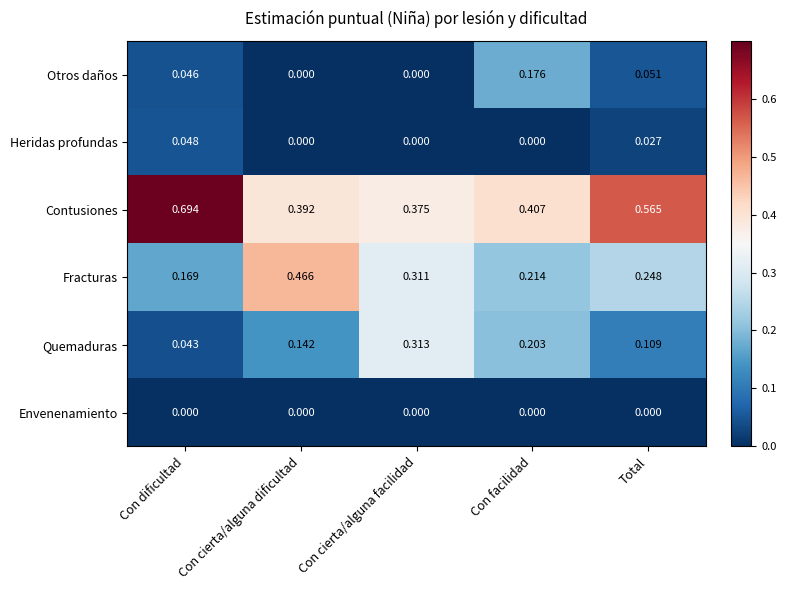

Which series has the widest spread of values?

Contusiones